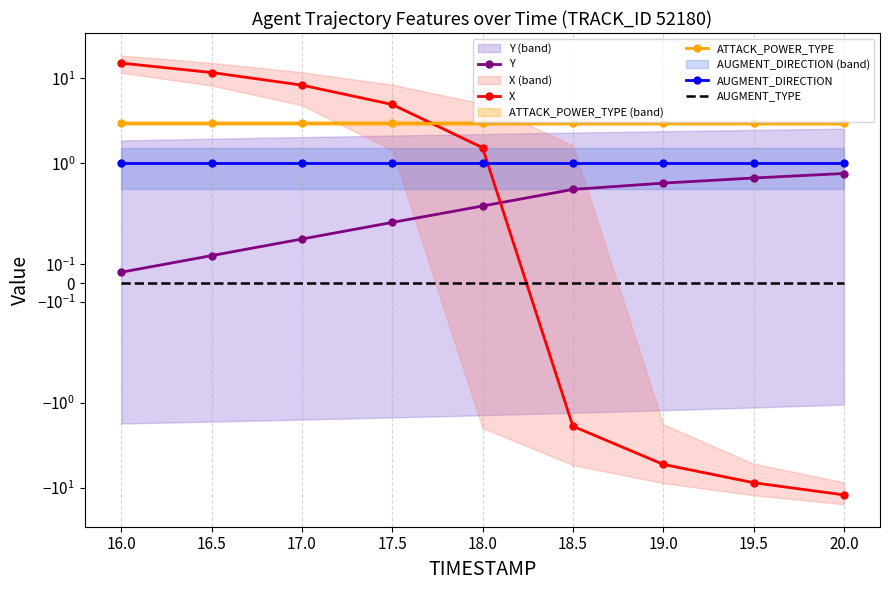

At how many categories does at least one series exceed -8?

9